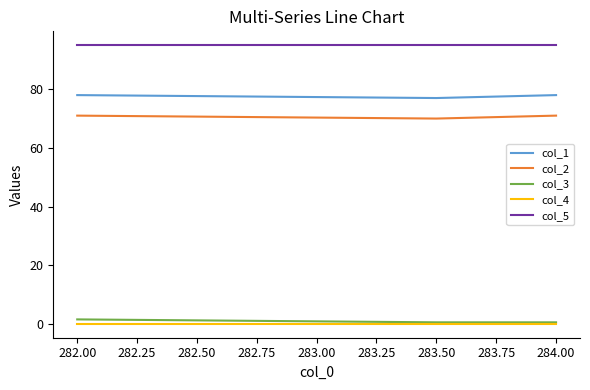

The value of col_1 at 282.00 is 78.0. True or false?

True